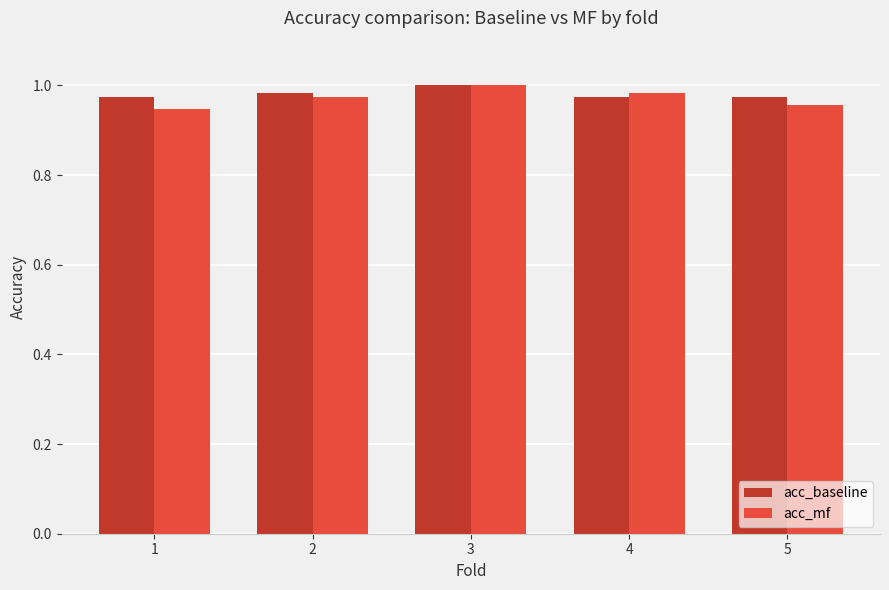

List the series in order of their overall mean, lowest first.

acc_mf, acc_baseline